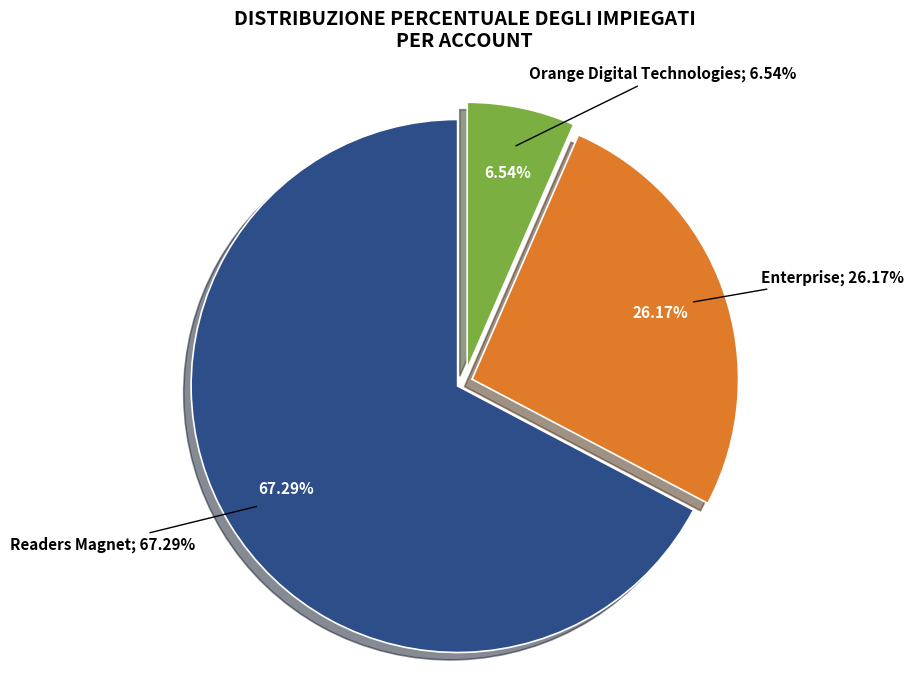

How many segments does this pie chart have?

3